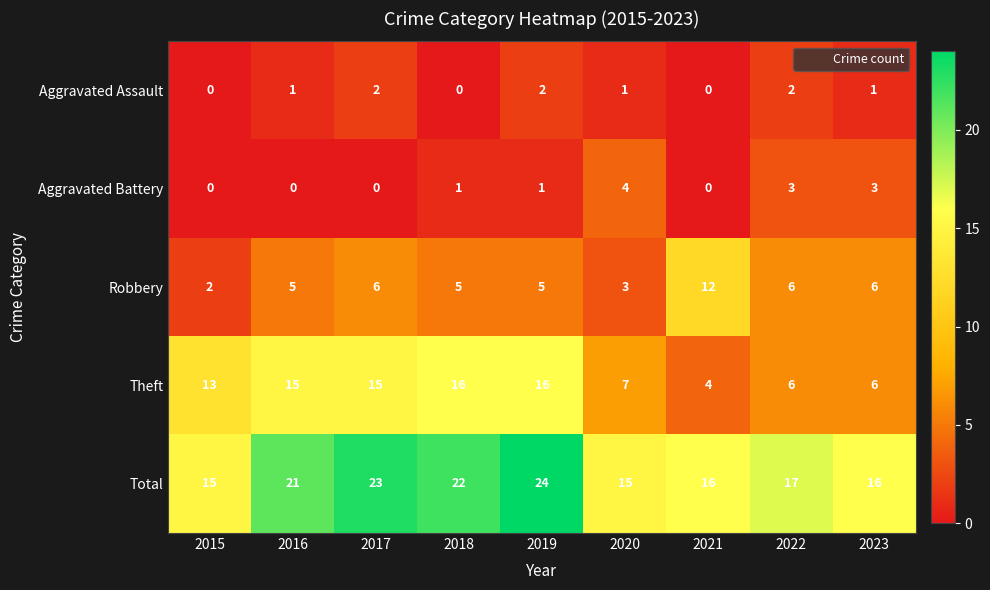

What is the difference between the highest and lowest values at 2022?

15